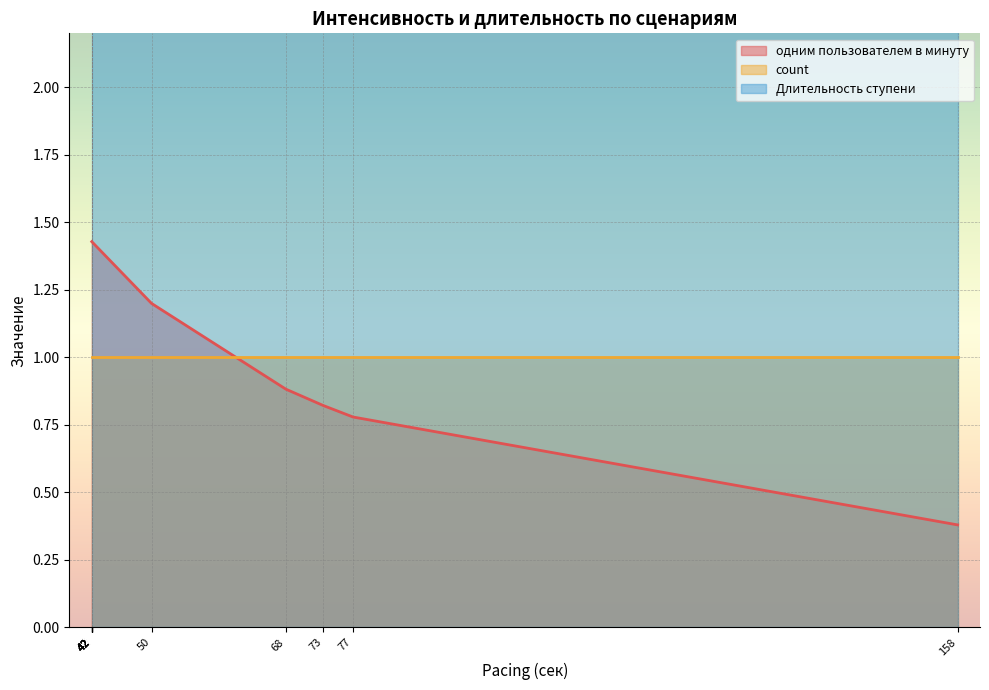

Count the number of data series in this chart.

3